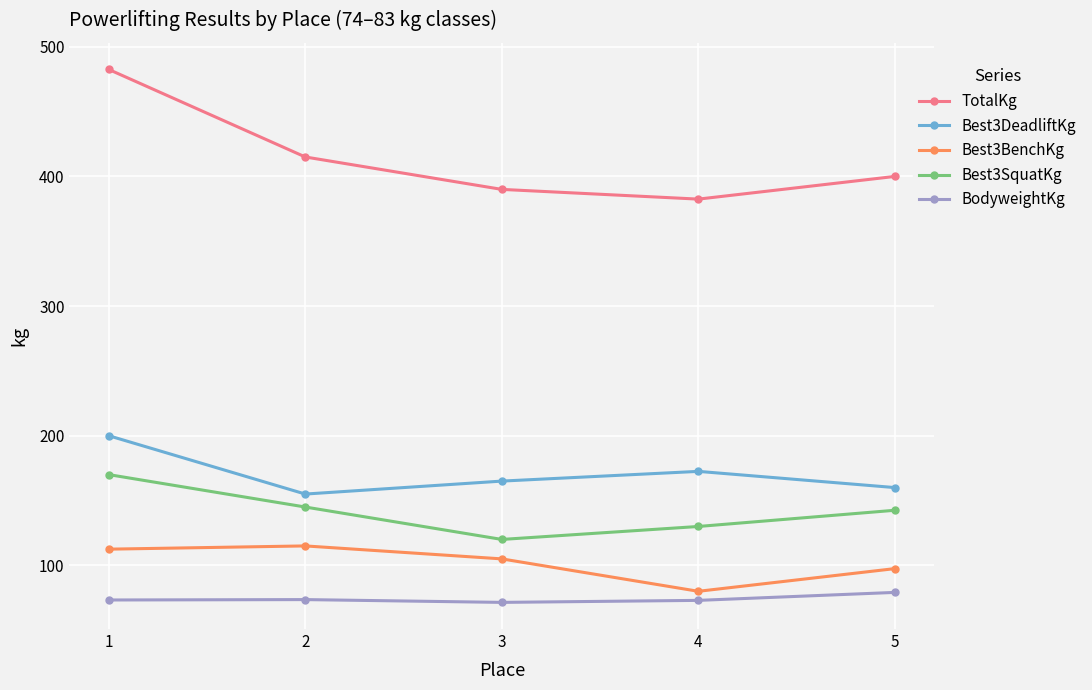

Between 1 and 3, which series saw the biggest shift?

TotalKg